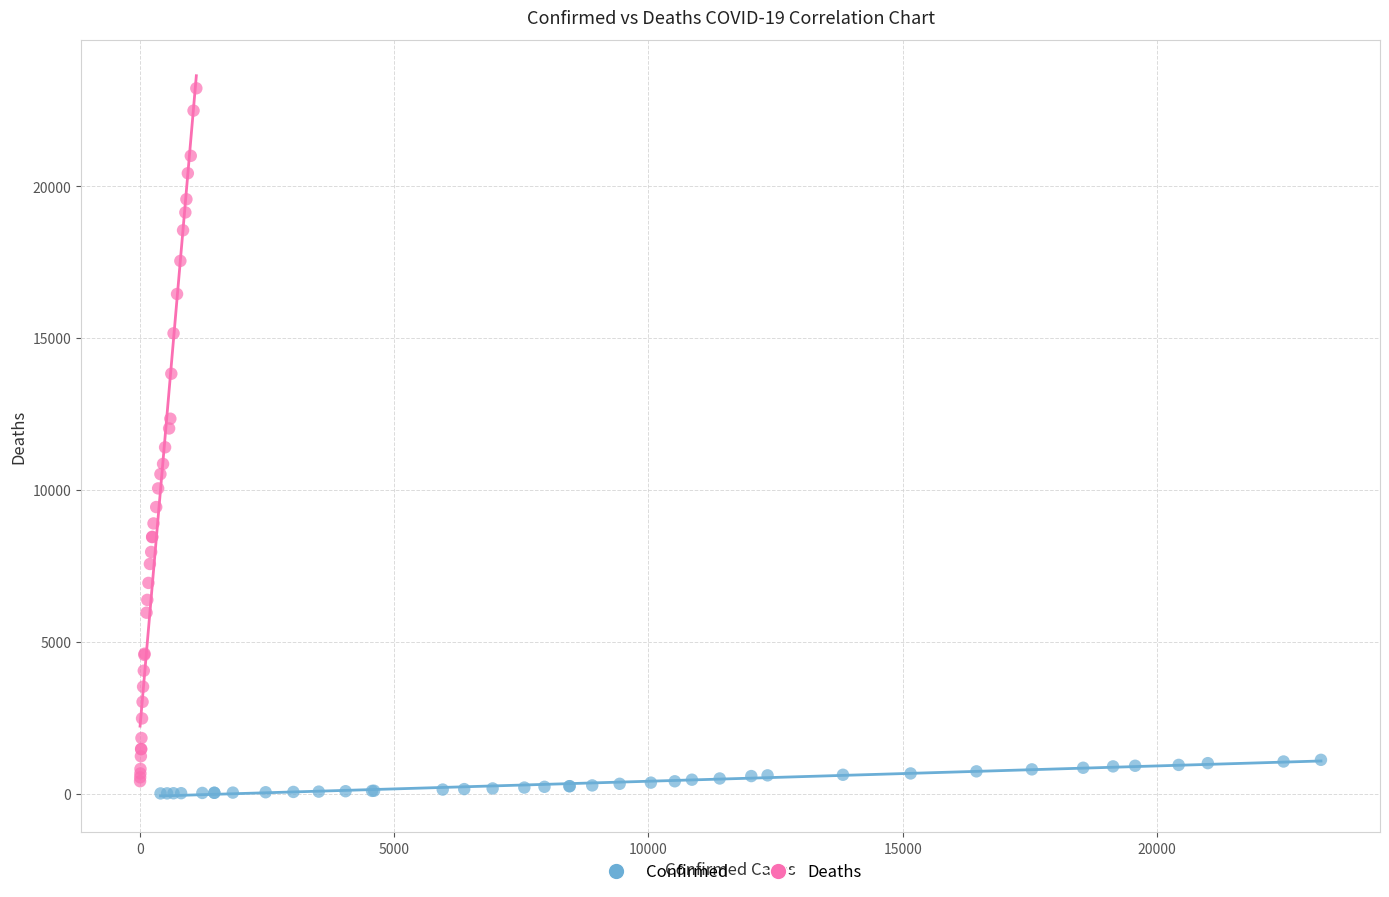

Which series has the widest spread of Y values?

Deaths